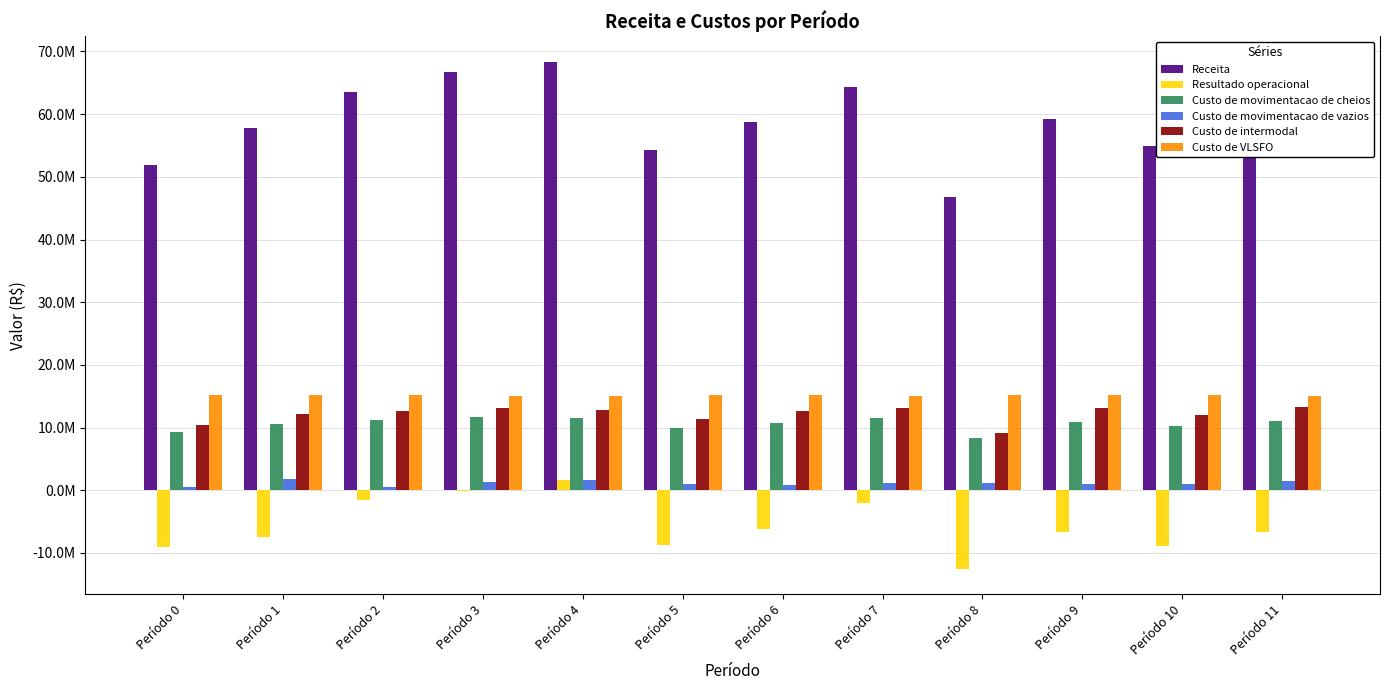

Reading left to right, list all the values displayed in this chart.

Receita: Período 0=51932579.0	Período 1=57810498.8	Período 2=63577190.2	Período 3=66651040.5	Período 4=68368294.6	Período 5=54248578.1	Período 6=58692781.4	Período 7=64380835.4	Período 8=46796784.0	Período 9=59239992.8	Período 10=54868771.1	Período 11=59773624.3
Resultado operacional: Período 0=-9104054.9	Período 1=-7436454.0	Período 2=-1499354.4	Período 3=-42888.6	Período 4=1687537.7	Período 5=-8653236.7	Período 6=-6153660.0	Período 7=-2030833.1	Período 8=-12554413.6	Período 9=-6583195.6	Período 10=-8938300.4	Período 11=-6642367.5
Custo de movimentacao de cheios: Período 0=9354068.0	Período 1=10629512.0	Período 2=11212674.0	Período 3=11678056.0	Período 4=11603540.0	Período 5=9895738.0	Período 6=10774692.0	Período 7=11539544.0	Período 8=8278548.0	Período 9=10965342.0	Período 10=10216132.0	Período 11=11046026.0
Custo de movimentacao de vazios: Período 0=571105.0	Período 1=1793875.0	Período 2=554790.0	Período 3=1318170.0	Período 4=1629770.0	Período 5=930850.0	Período 6=788050.0	Período 7=1086595.0	Período 8=1225190.0	Período 9=1067745.0	Período 10=975770.0	Período 11=1543170.0
Custo de intermodal: Período 0=10406662.0	Período 1=12189477.7	Período 2=12661442.7	Período 3=13080818.0	Período 4=12840414.8	Período 5=11405114.7	Período 6=12634701.8	Período 7=13164325.5	Período 8=9132101.6	Período 9=13151467.4	Período 10=11958875.8	Período 11=13206910.5
Custo de VLSFO: Período 0=15217794.1	Período 1=15127477.0	Período 2=15145425.6	Período 3=15103864.7	Período 4=15089684.2	Período 5=15174387.2	Período 6=15147203.2	Período 7=15109905.3	Período 8=15230786.3	Período 9=15133549.8	Período 10=15156681.1	Período 11=15108070.4